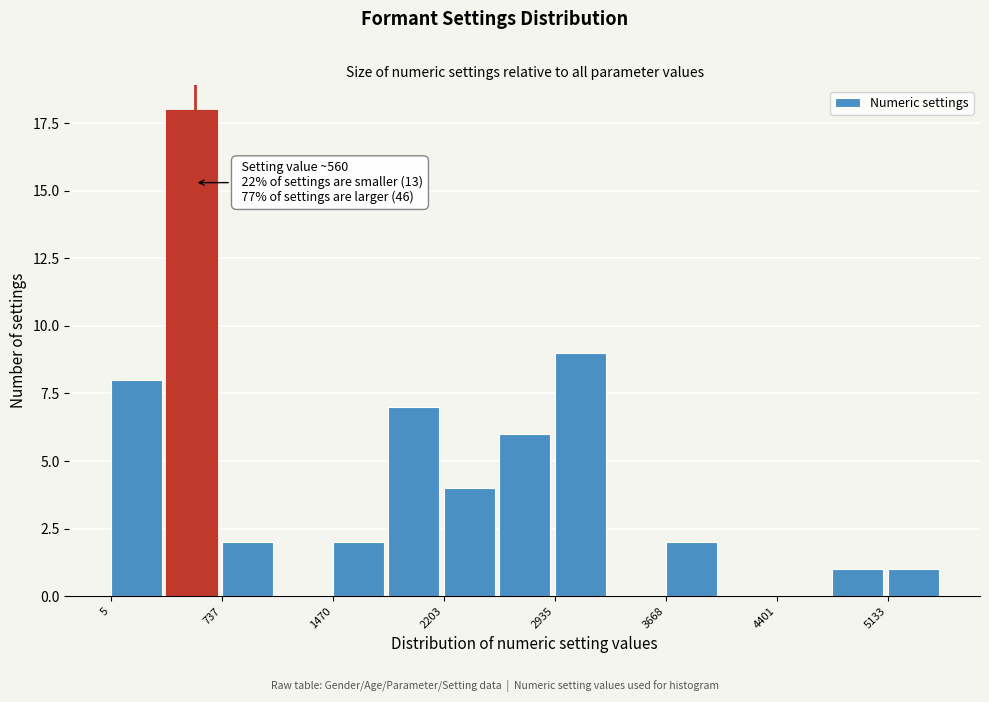

Read against the x-axis, roughly where is the centre of the tallest bar?

500